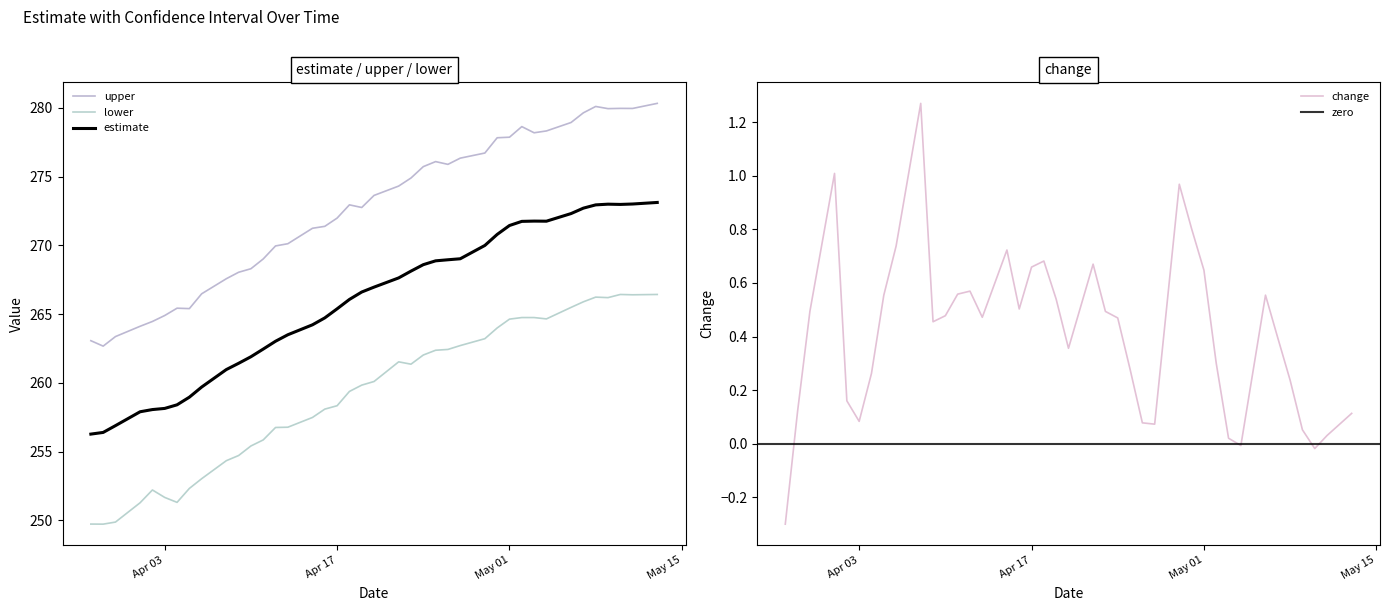

Where is the first local minimum for estimate?

2018-05-04